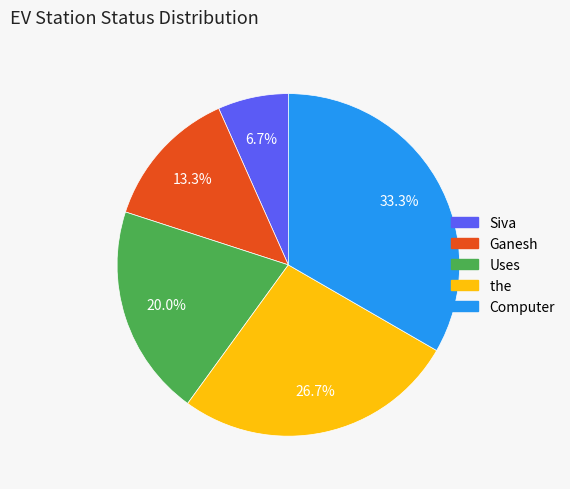

How many slices are in this pie chart?

5